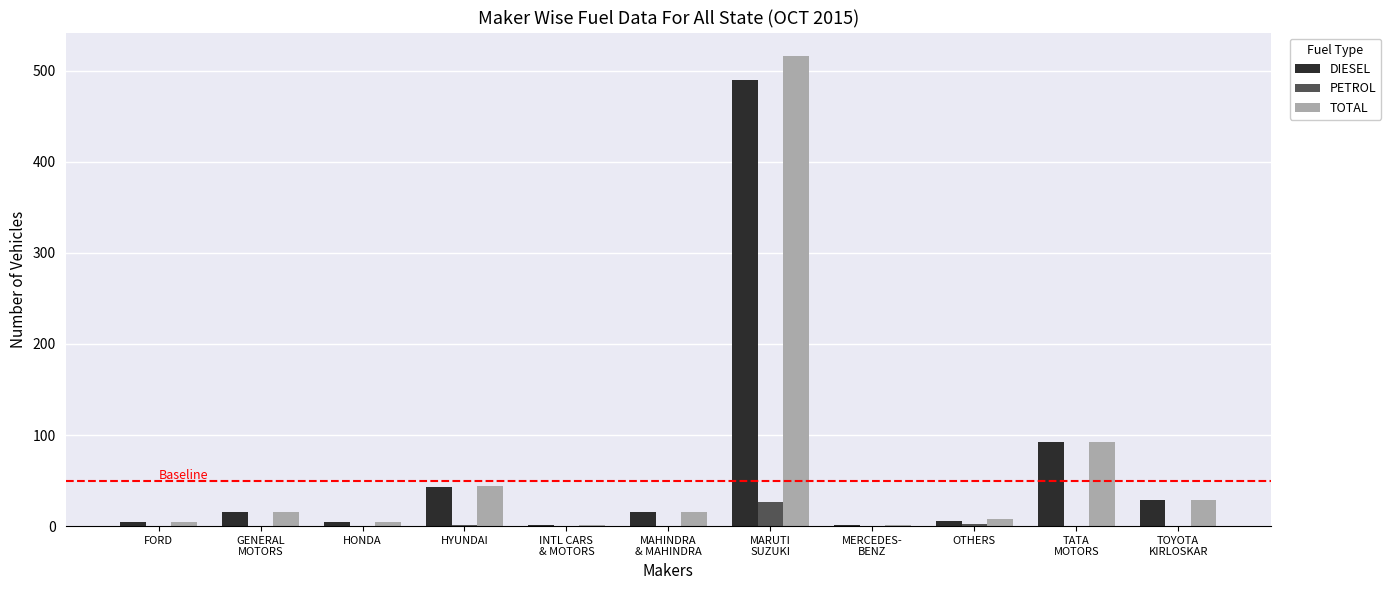

Which category has the highest value across all series?

MARUTI
SUZUKI